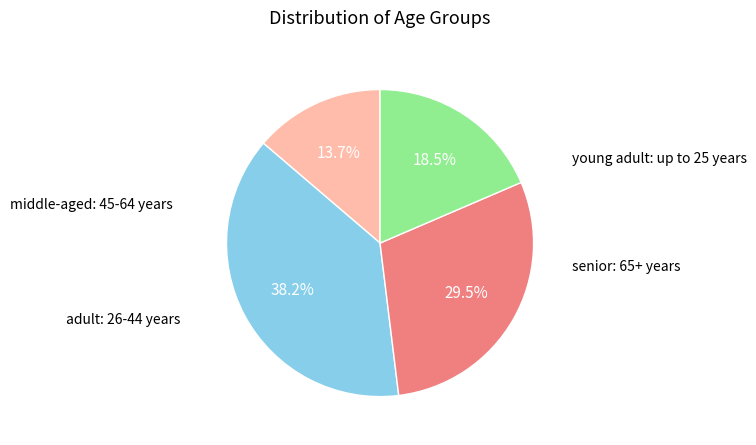

Does any single category account for the majority?

No